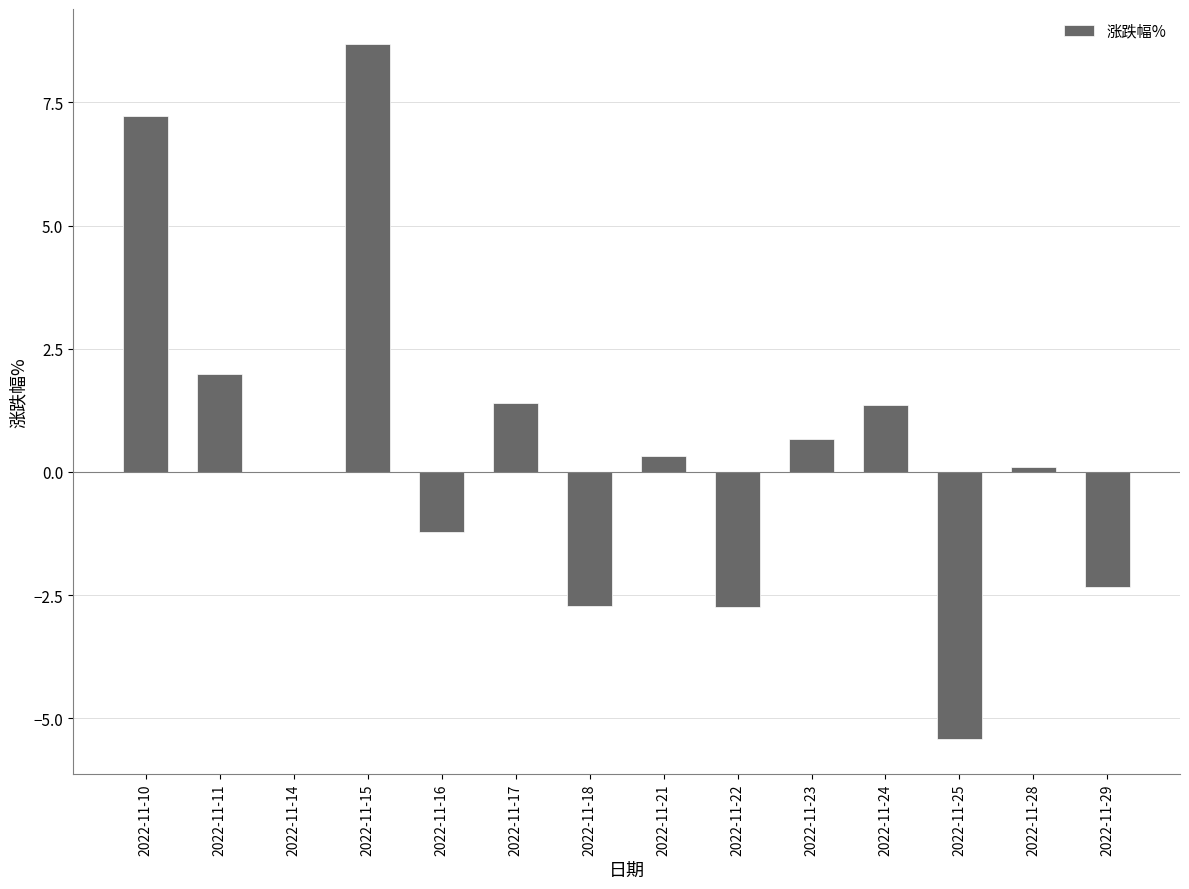

Does the chart contain stacked bars?

No